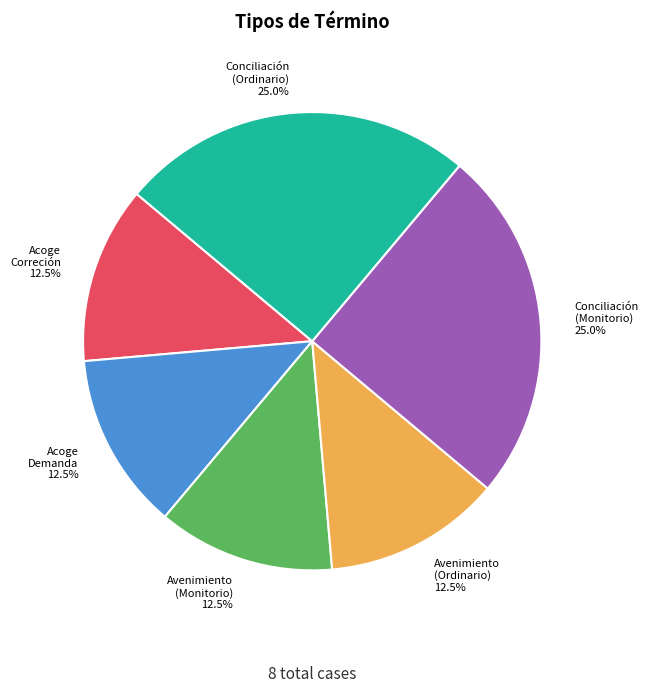

Does any single category account for the majority?

No